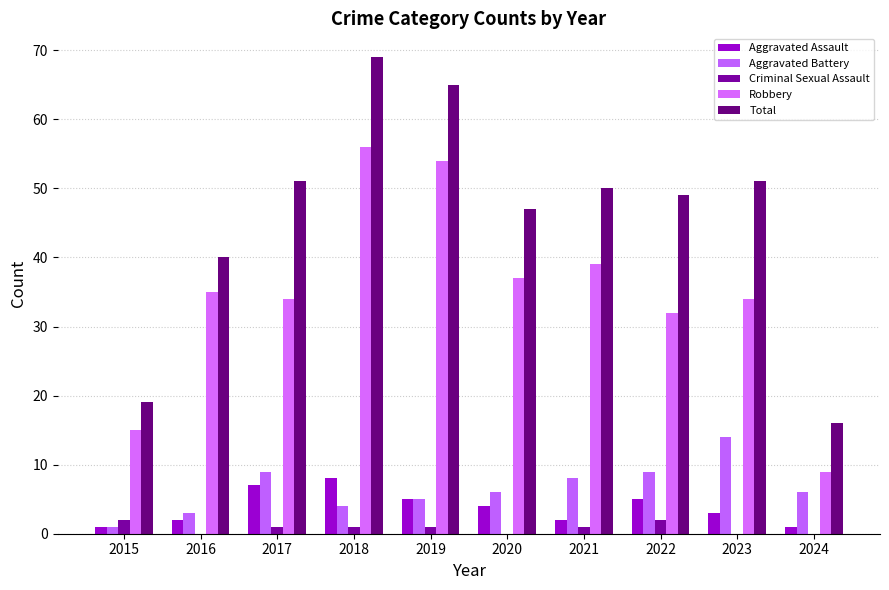

Reading left to right, transcribe all the data shown in this chart.

Aggravated Assault: 2015=1	2016=2	2017=7	2018=8	2019=5	2020=4	2021=2	2022=5	2023=3	2024=1
Aggravated Battery: 2015=1	2016=3	2017=9	2018=4	2019=5	2020=6	2021=8	2022=9	2023=14	2024=6
Criminal Sexual Assault: 2015=2	2016=0	2017=1	2018=1	2019=1	2020=0	2021=1	2022=2	2023=0	2024=0
Robbery: 2015=15	2016=35	2017=34	2018=56	2019=54	2020=37	2021=39	2022=32	2023=34	2024=9
Total: 2015=19	2016=40	2017=51	2018=69	2019=65	2020=47	2021=50	2022=49	2023=51	2024=16